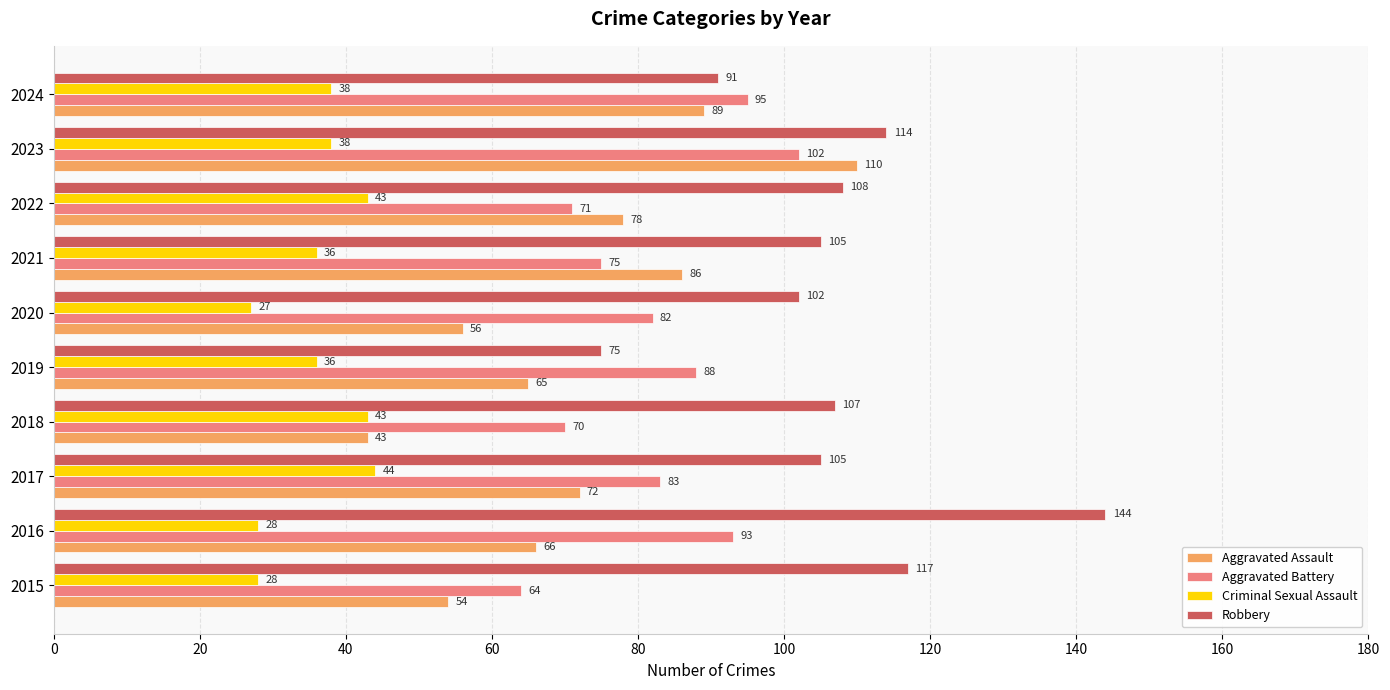

At 2019, list the series in order from largest to smallest.

Aggravated Battery, Robbery, Aggravated Assault, Criminal Sexual Assault